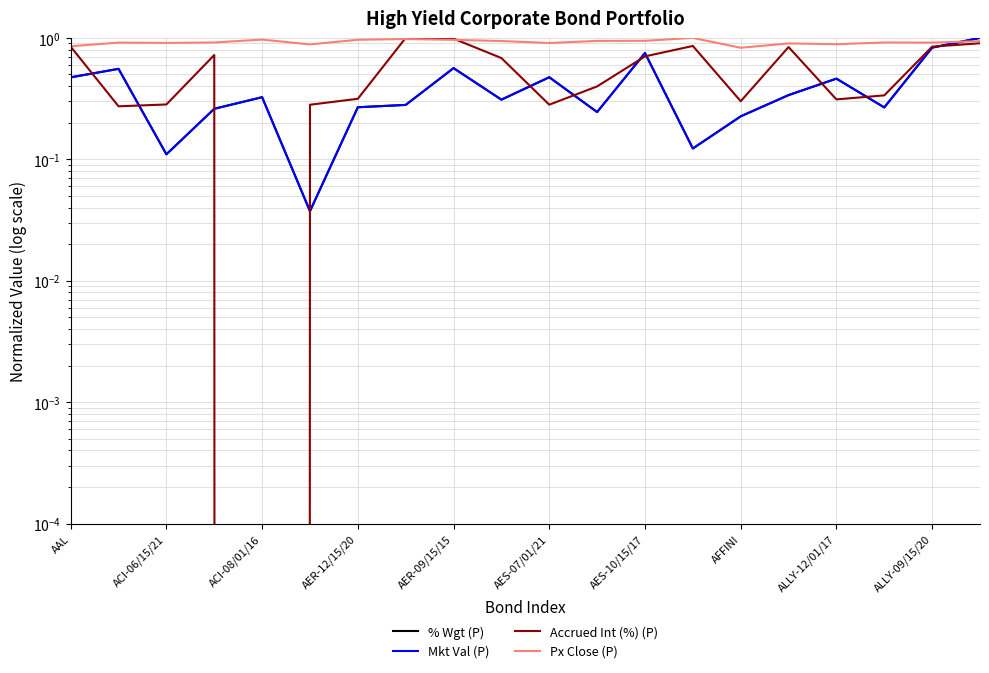

What is the spread (max minus min) of values at AER-12/15/20?

0.7